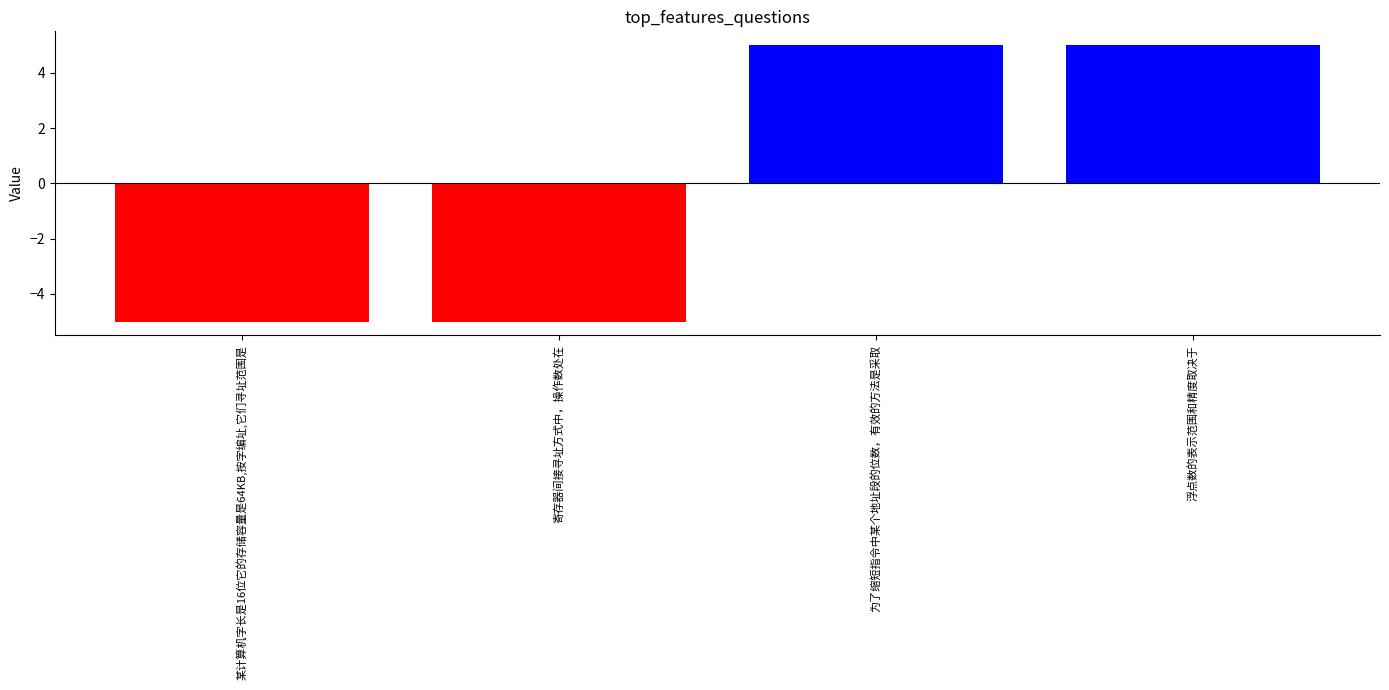

What is the label of the 2nd bar from the right?

为了缩短指令中某个地址段的位数，有效的方法是采取